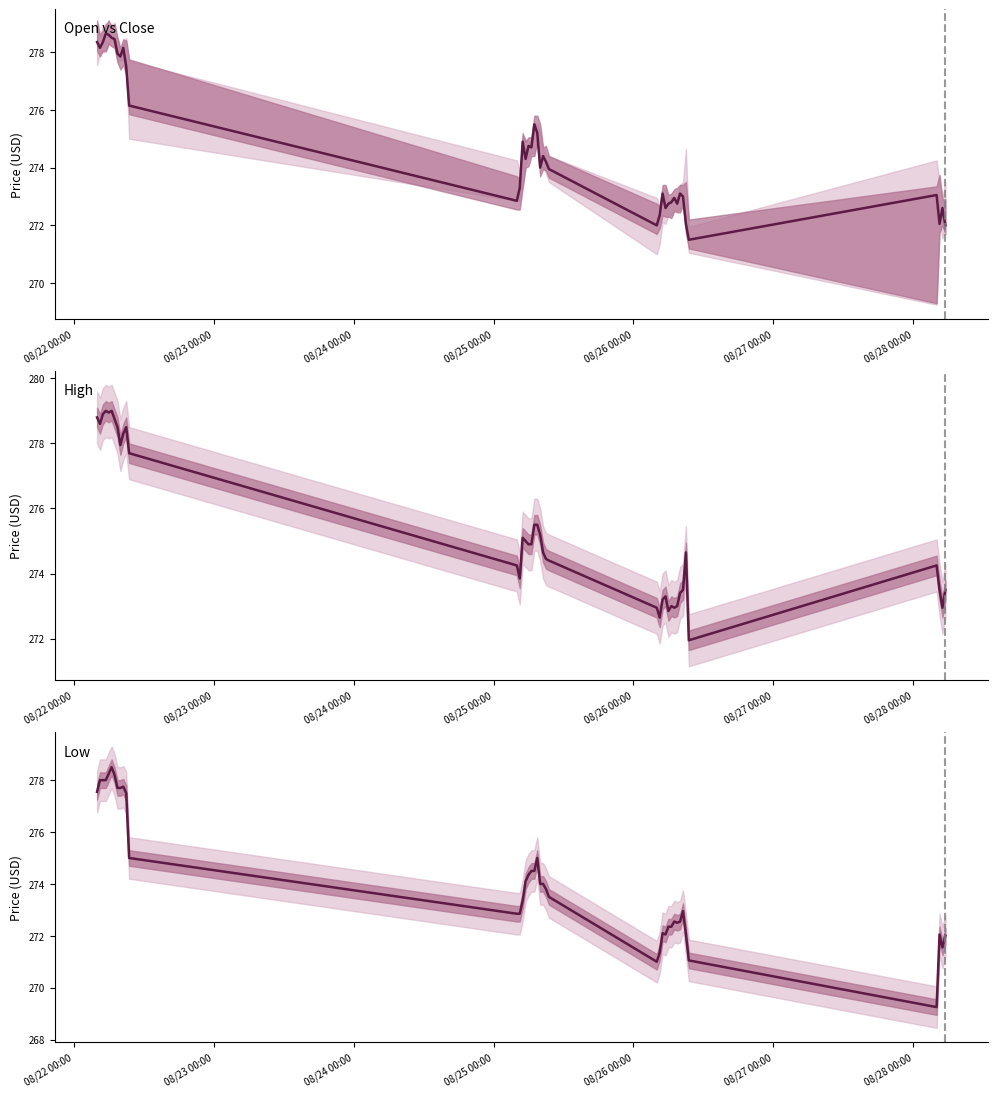

How many categories are shown in the chart?

40